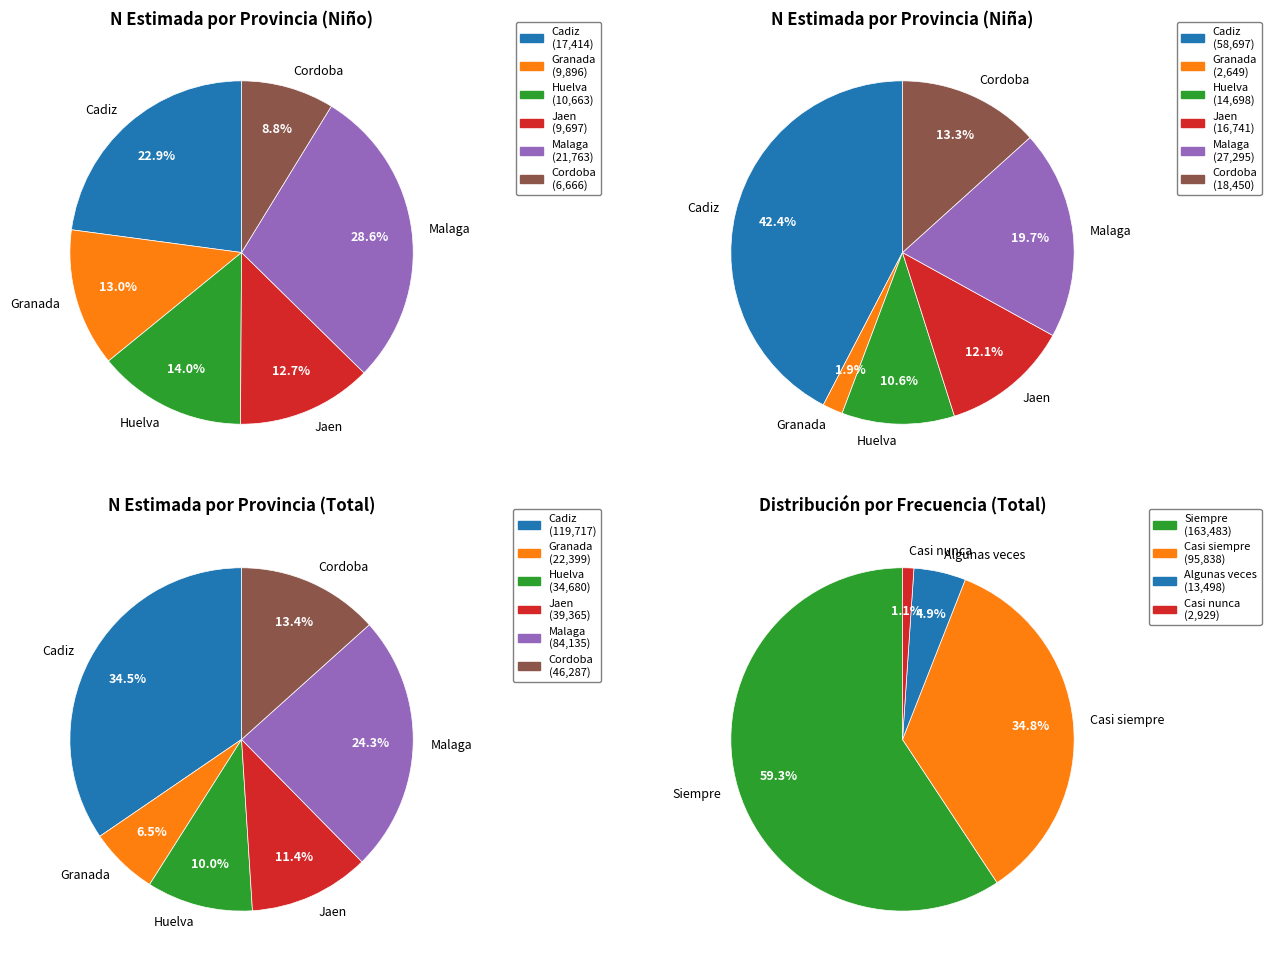

Does Jaen represent more than half of the total?

No